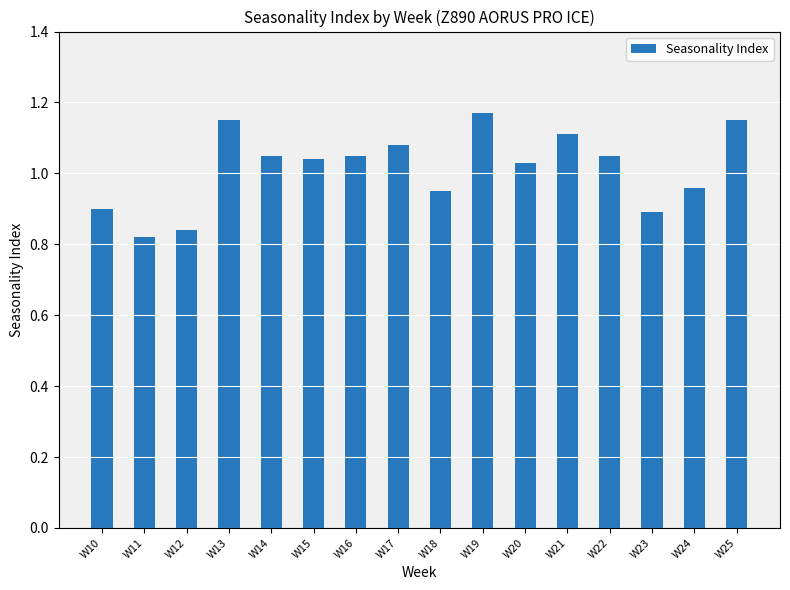

What is the sum of the values at W12 and W13?

2.0